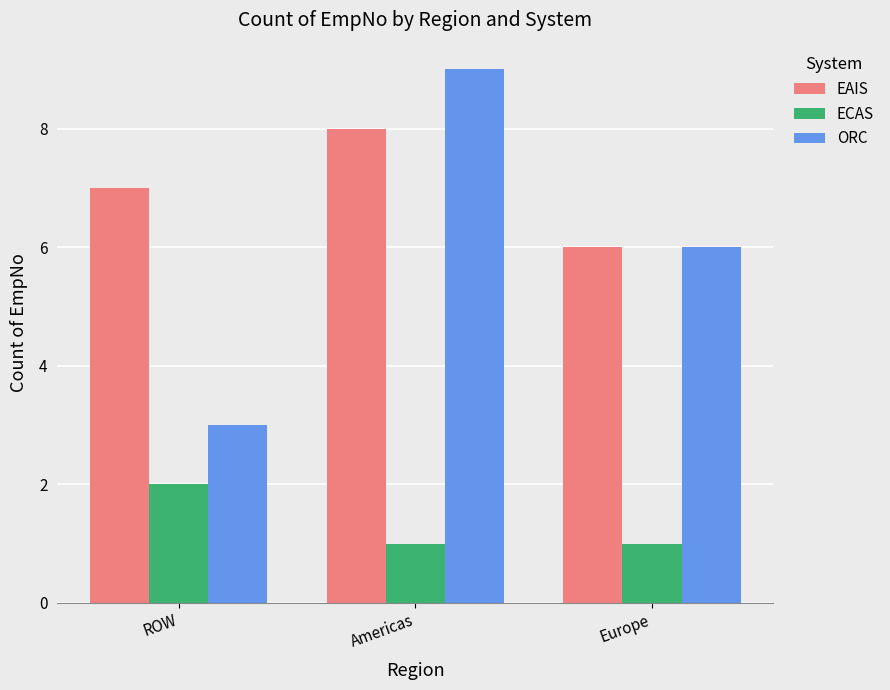

How many data points in EAIS are less than 7?

1